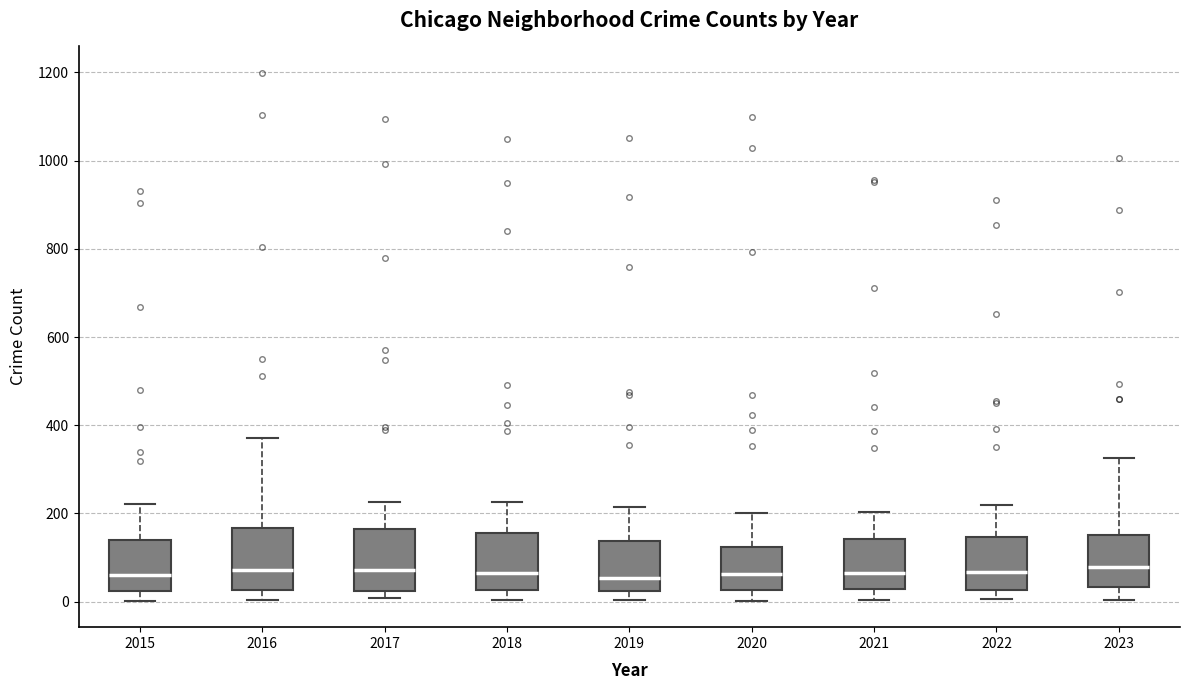

Reading left to right, transcribe this box plot: for each box, give where its median line is, the range the box spans, and where its two whiskers end, as read against the y-axis. The values are not printed on the chart, so give them approximately, as read against the axis.

2015: median 60, box 20 to 140, whiskers 0 to 220
2016: median 80, box 20 to 160, whiskers 0 to 380
2017: median 80, box 20 to 160, whiskers 0 to 220
2018: median 60, box 20 to 160, whiskers 0 to 220
2019: median 60, box 20 to 140, whiskers 0 to 220
2020: median 60, box 20 to 120, whiskers 0 to 200
2021: median 60, box 20 to 140, whiskers 0 to 200
2022: median 60, box 20 to 140, whiskers 0 to 220
2023: median 80, box 40 to 160, whiskers 0 to 320